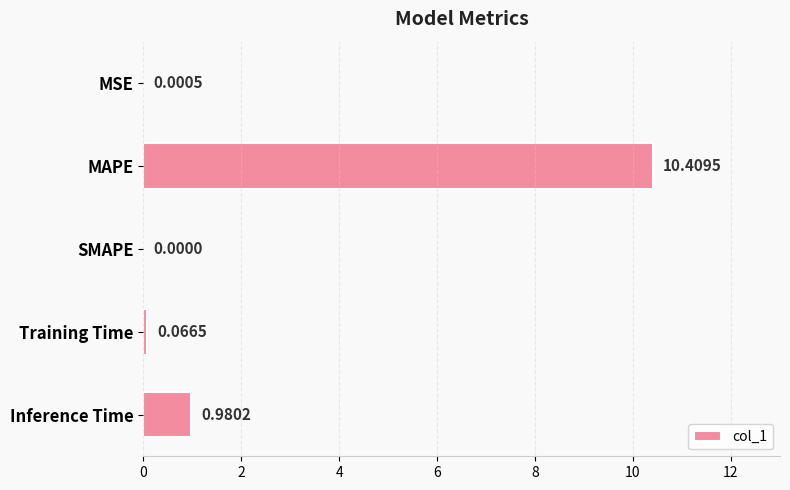

Between MSE and MAPE, which is larger?

MAPE